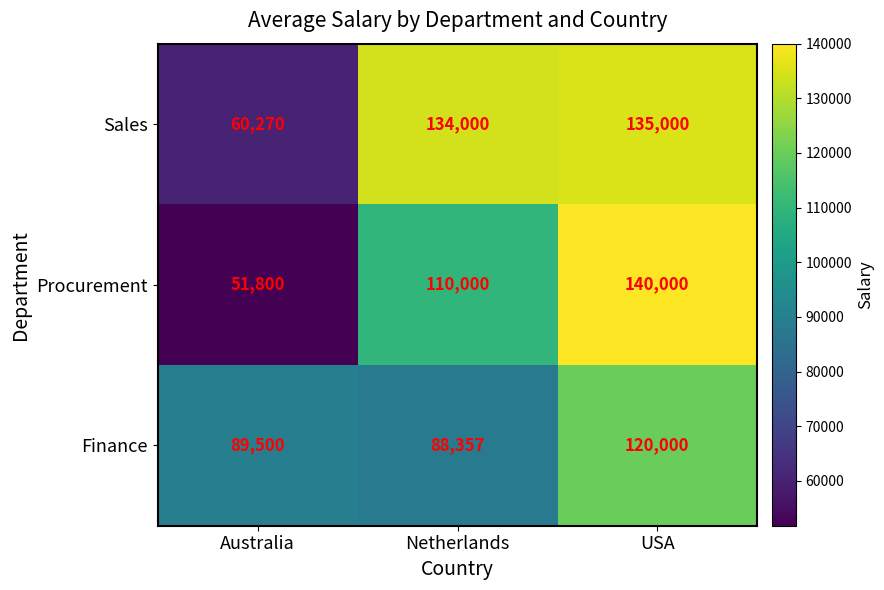

How many distinct data groups are displayed?

3